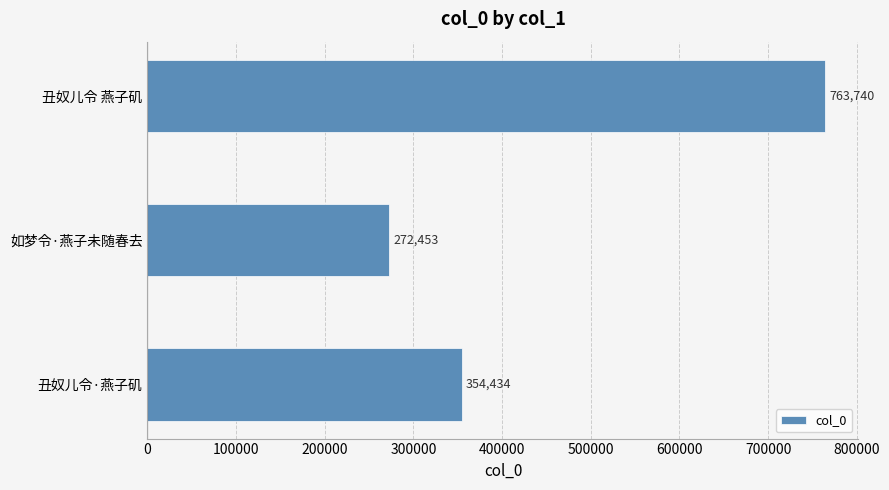

Where is the data nearest to the value 518096?

丑奴儿令·燕子矶